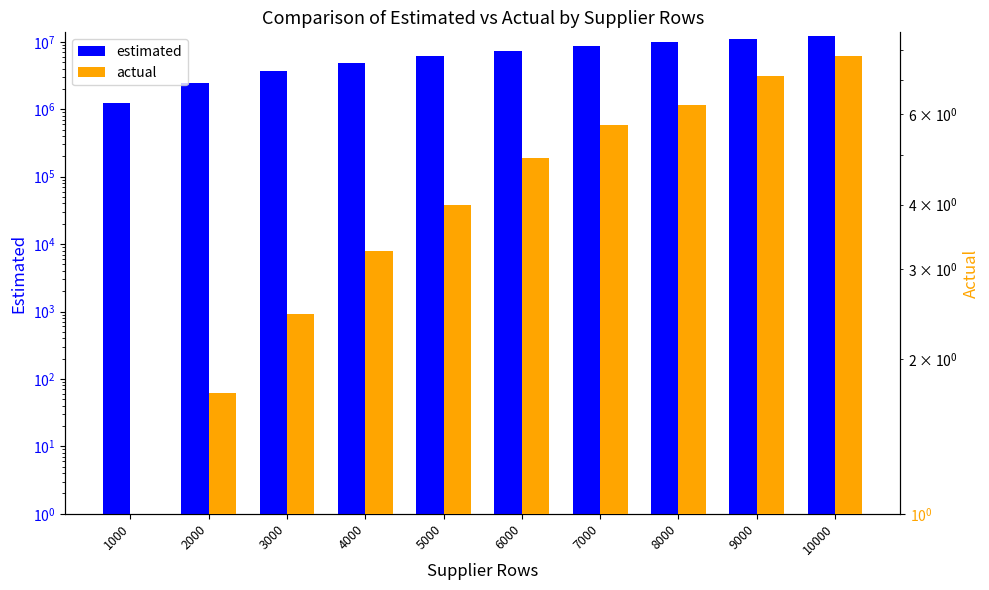

How many values in the actual series exceed 4?

5